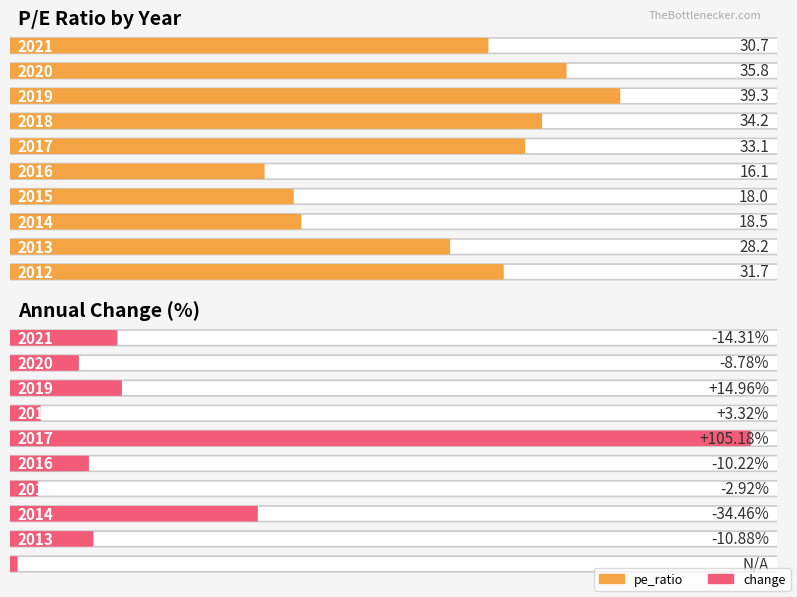

The chart shows a value of 52.0 at 2017. True or false?

False